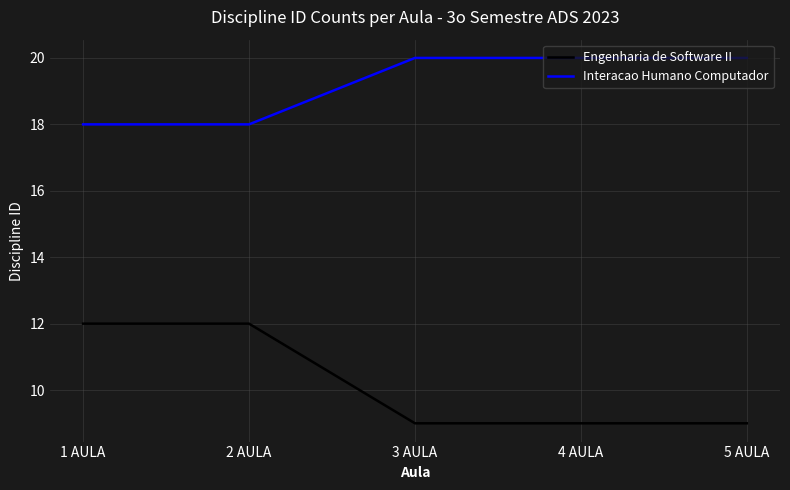

True or false: Interacao Humano Computador and Engenharia de Software II intersect in this chart.

False